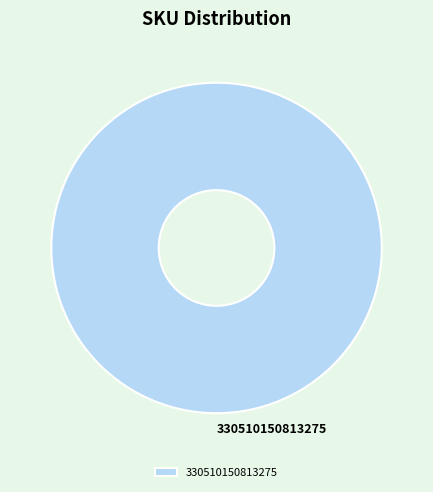

Rank the categories by value from highest to lowest.

330510150813275